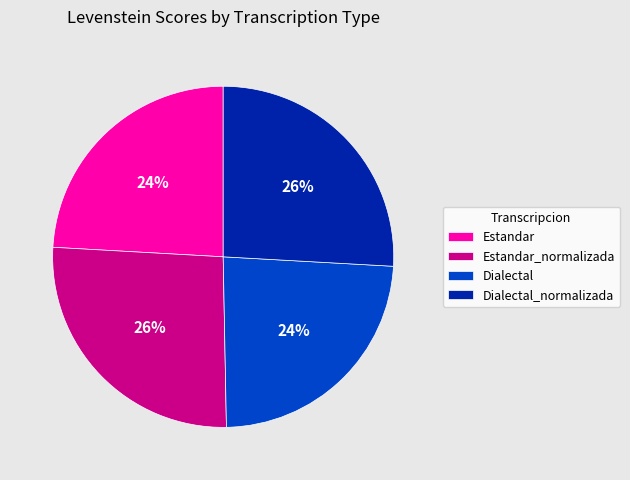

To the nearest percent, what is the average slice percentage?

25%